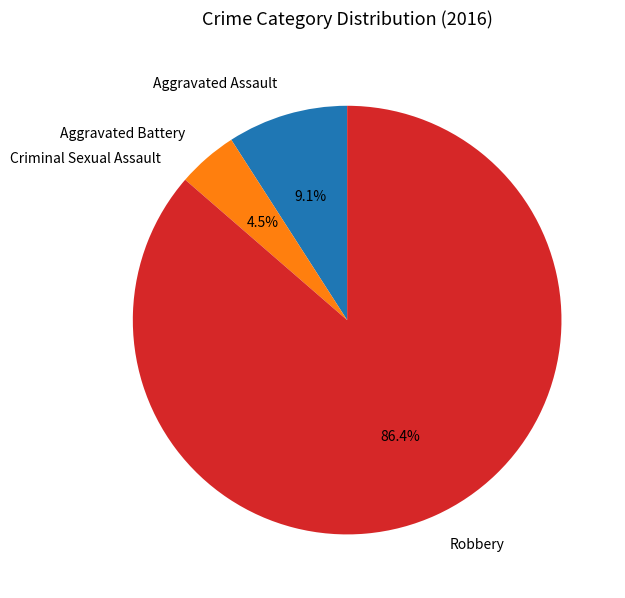

To the nearest percent, what is the difference between the Aggravated Battery and Robbery slice percentages?

82%